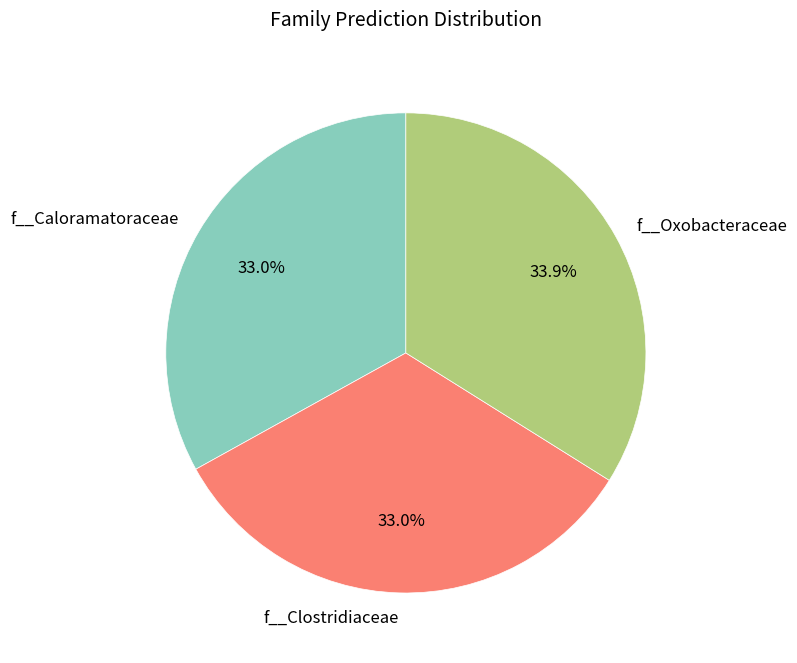

Which has a higher value, f__Caloramatoraceae or f__Oxobacteraceae?

f__Oxobacteraceae